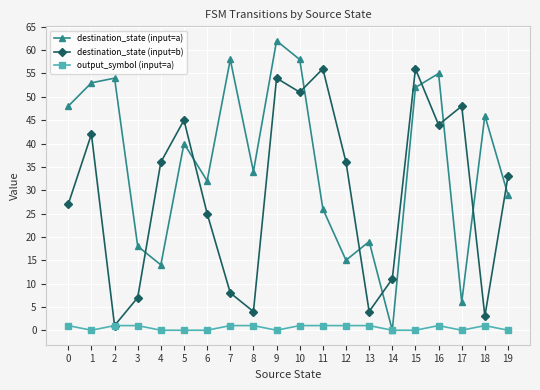

True or false: destination_state (input=a) has more than 1 points higher than both neighbors.

True